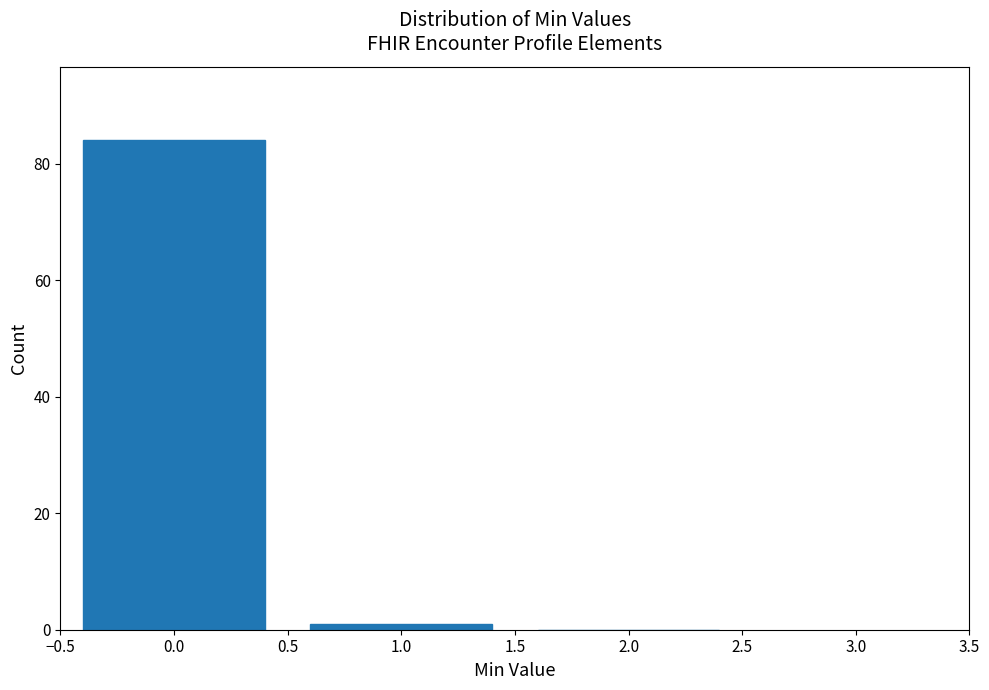

Reading left to right, what are all the values shown in this chart?

0.0=84	1.0=1	2.0=0